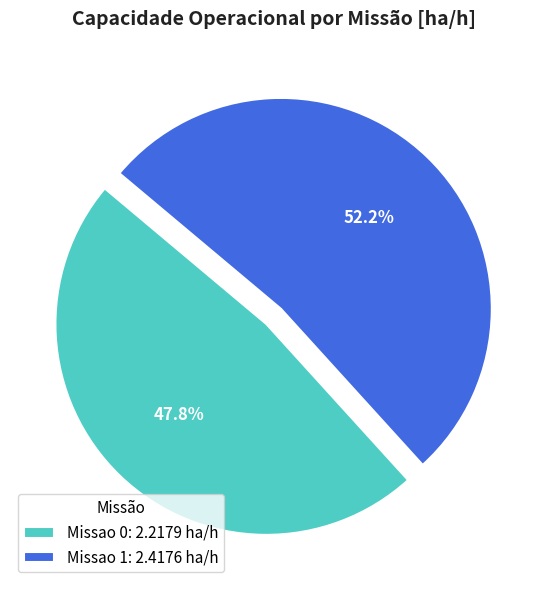

Does Missao 0 account for over 50% of the chart?

No